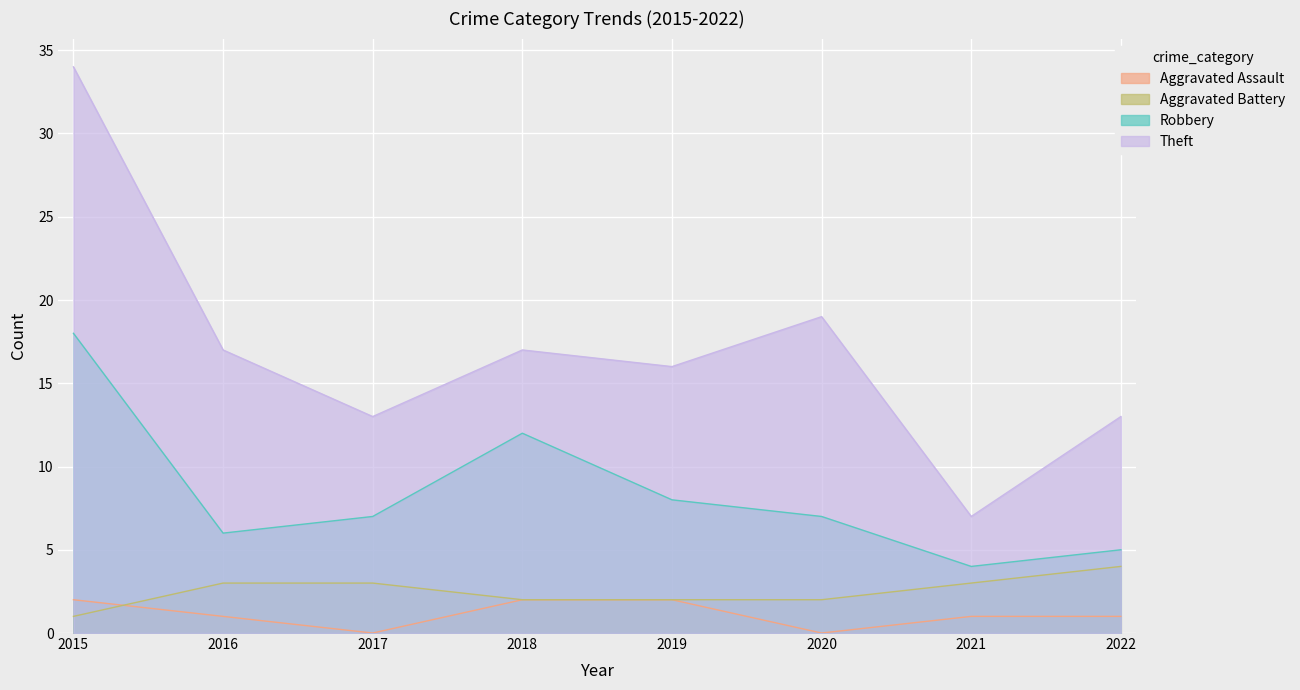

What is the sum of the Robbery values at 2017 and 2016?

13